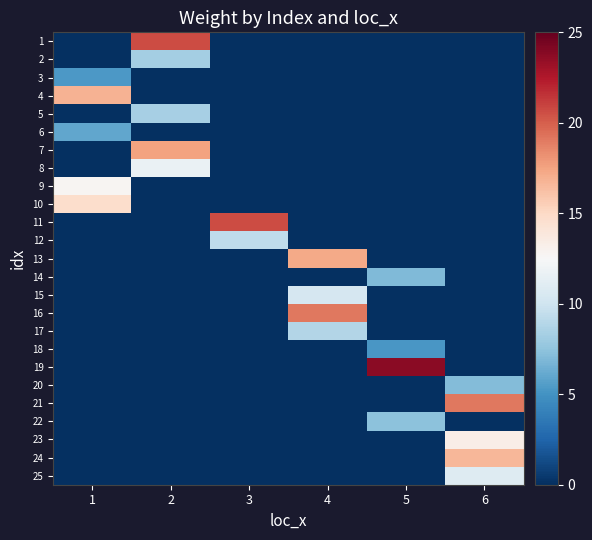

Which category has the lowest value across all series?

1